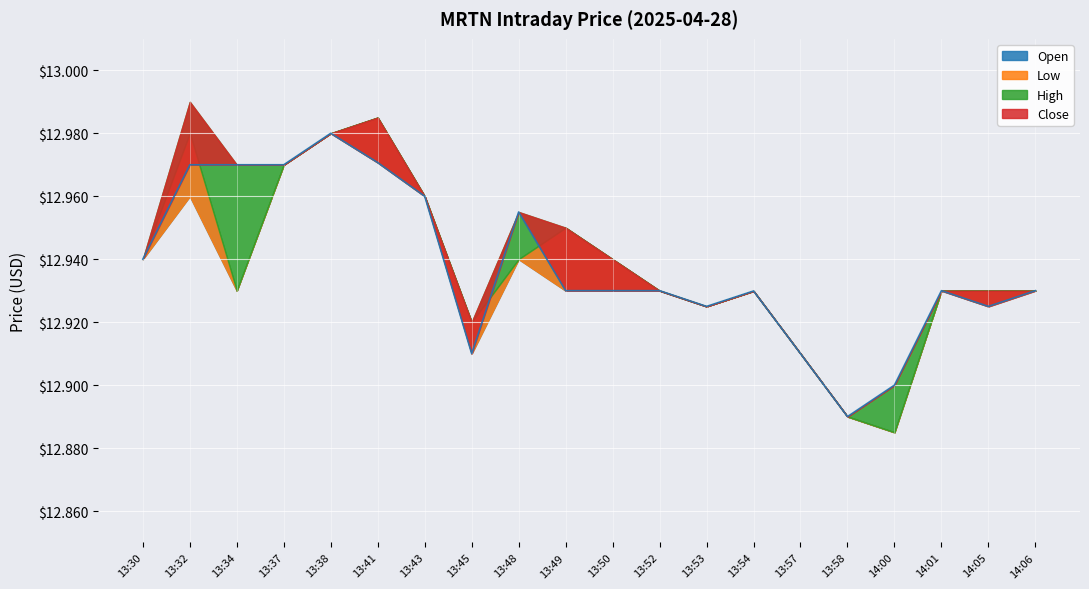

At which category is the sum across all series the highest?

13:38